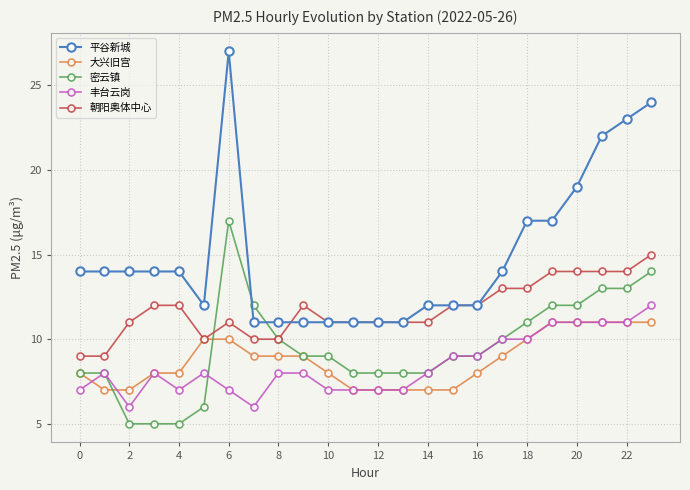

What is the difference between the second highest and minimum values in the 密云镇 series?

9